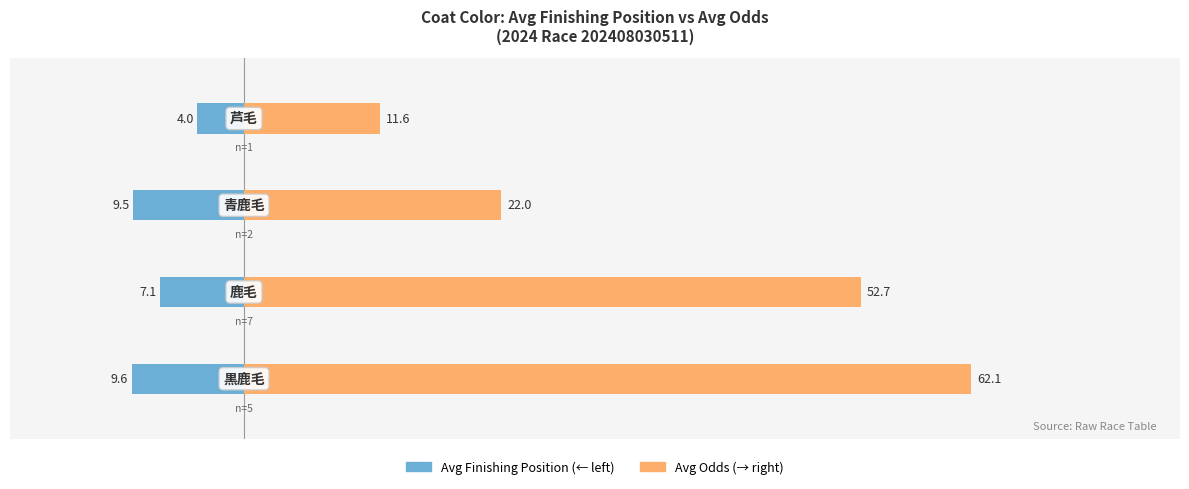

Count the number of categories in the chart.

4